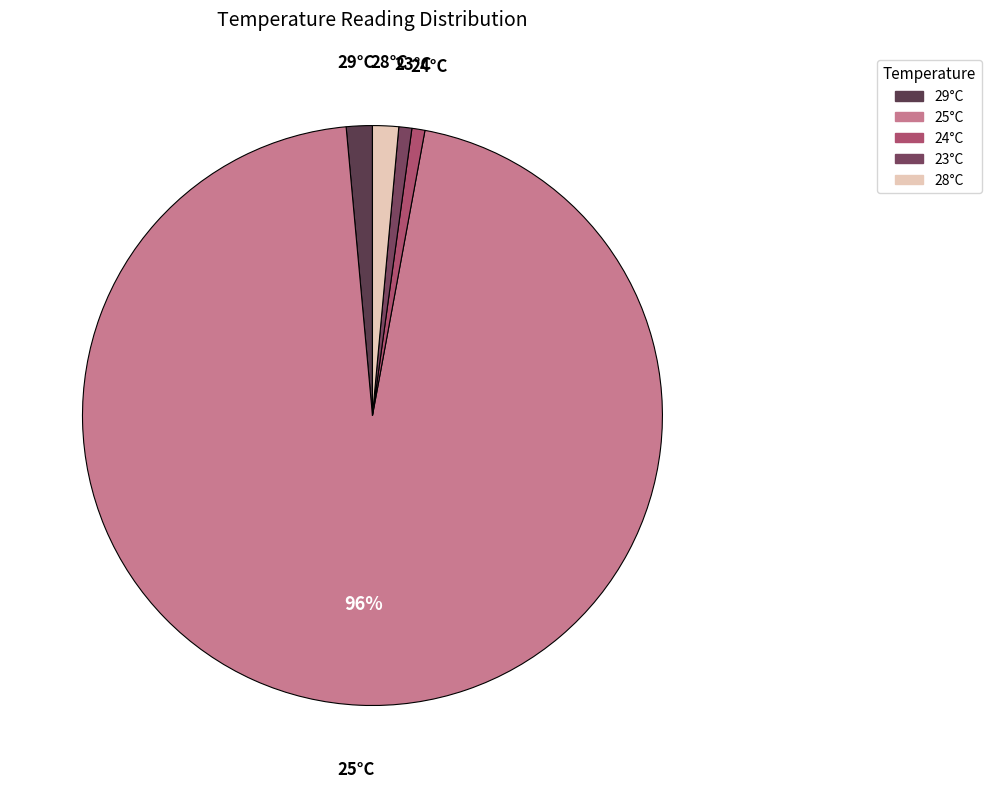

Combined, do 24°C and 28°C account for over 50%?

No